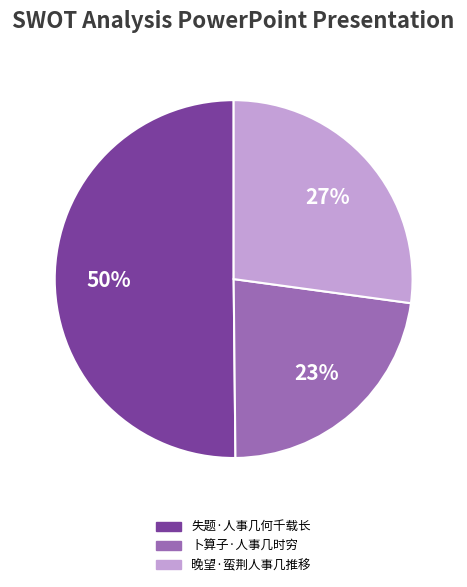

Do 失题·人事几何千载长 and 晚望·蛮荆人事几推移 together represent more than half of the pie?

Yes